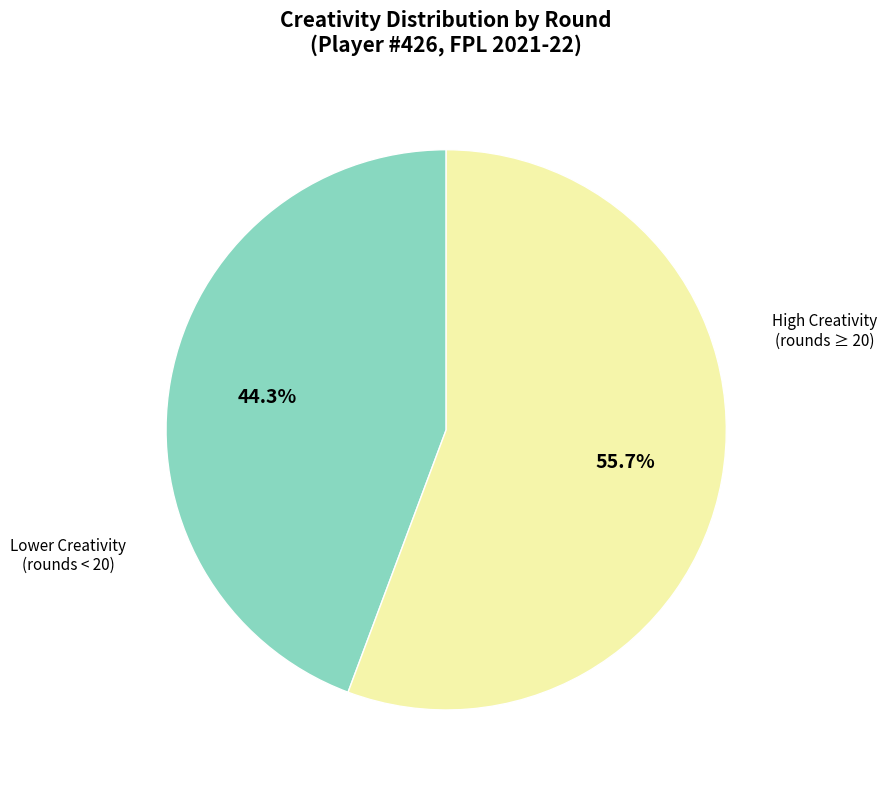

Count the number of slices in the pie.

2